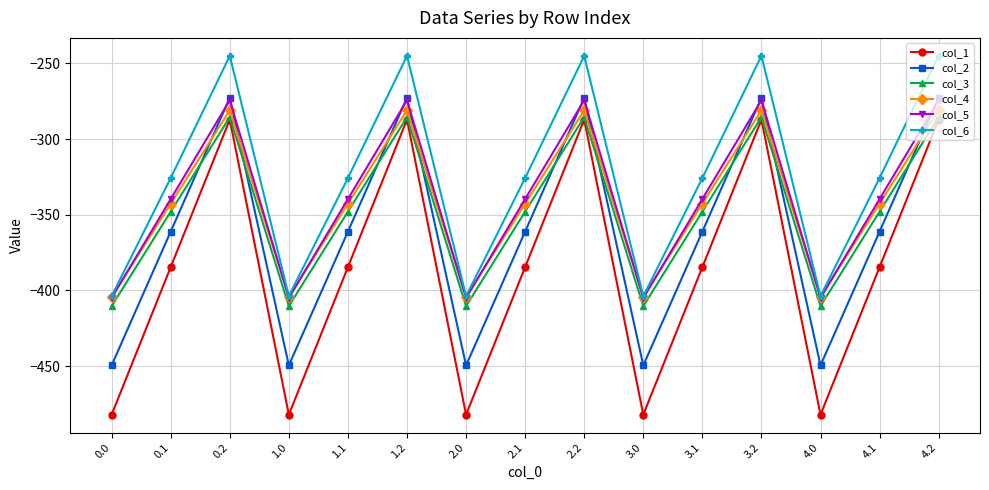

What is the sum of the col_6 values at 1.1 and 2.1?

-651.5